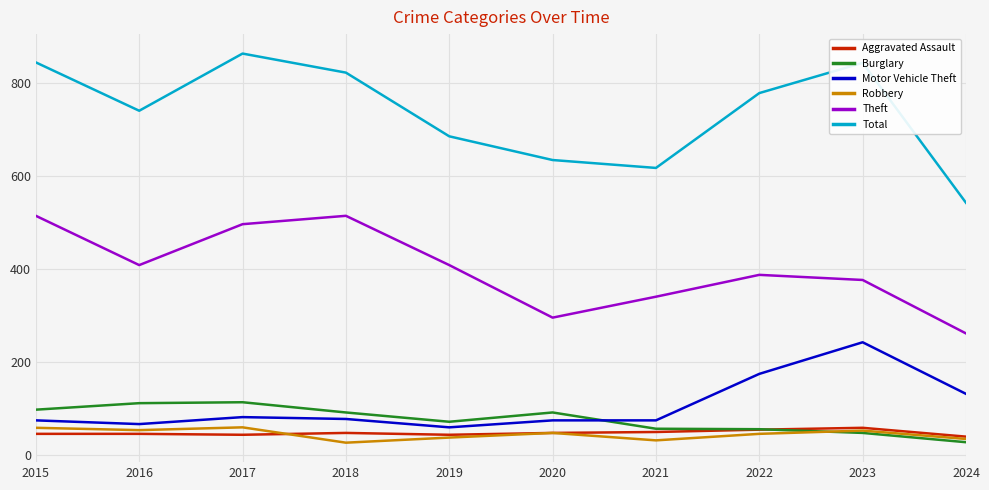

At 2015, list the series in order from smallest to largest.

Aggravated Assault, Robbery, Motor Vehicle Theft, Burglary, Theft, Total